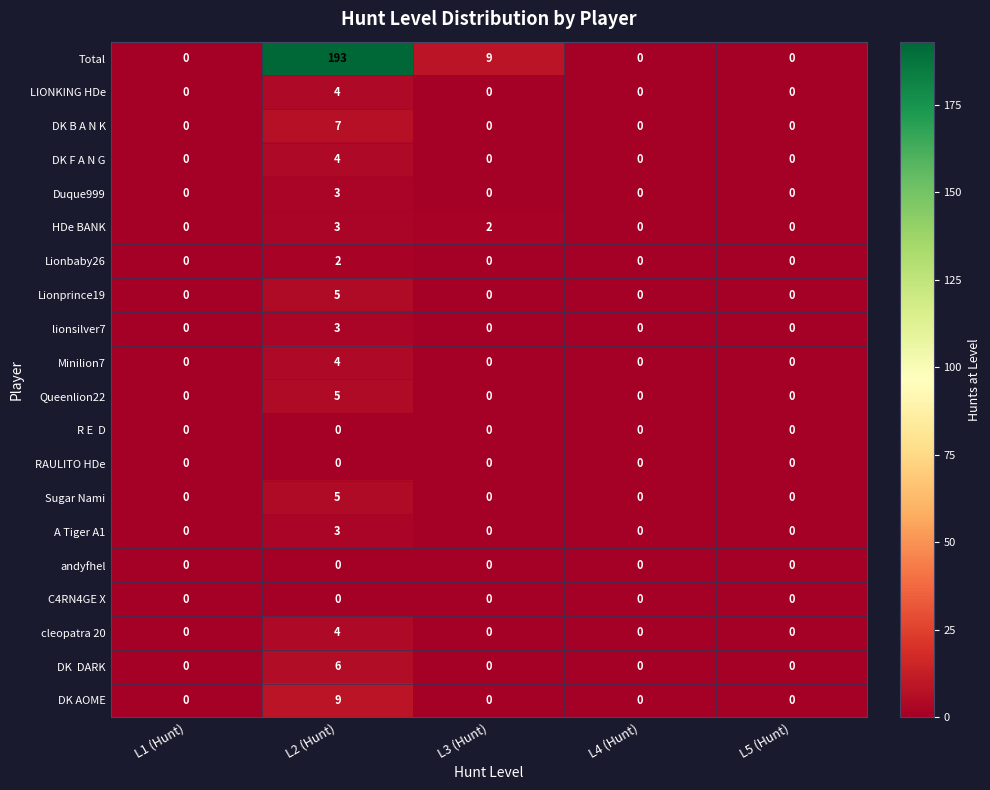

How many values in Queenlion22 are above zero?

1